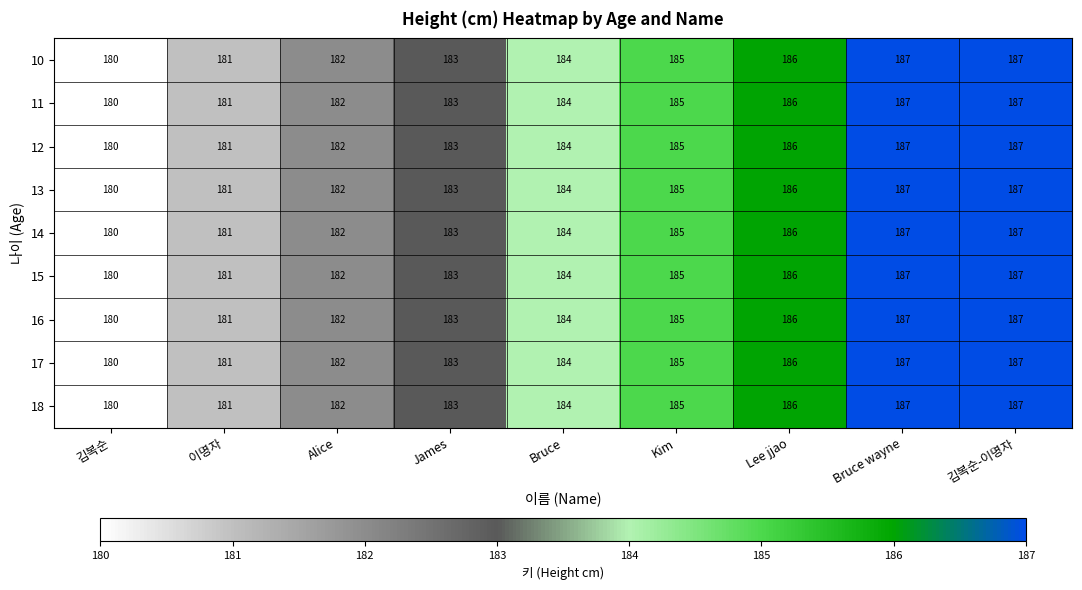

What is the total value across all series at Lee jjao?

1674